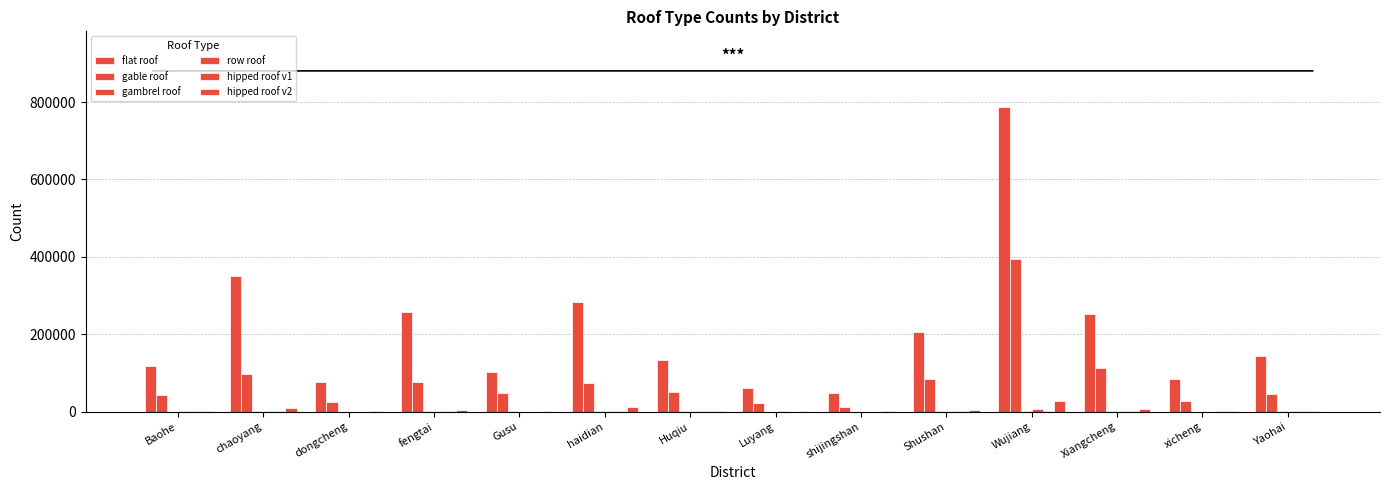

Count the number of data series in this chart.

6